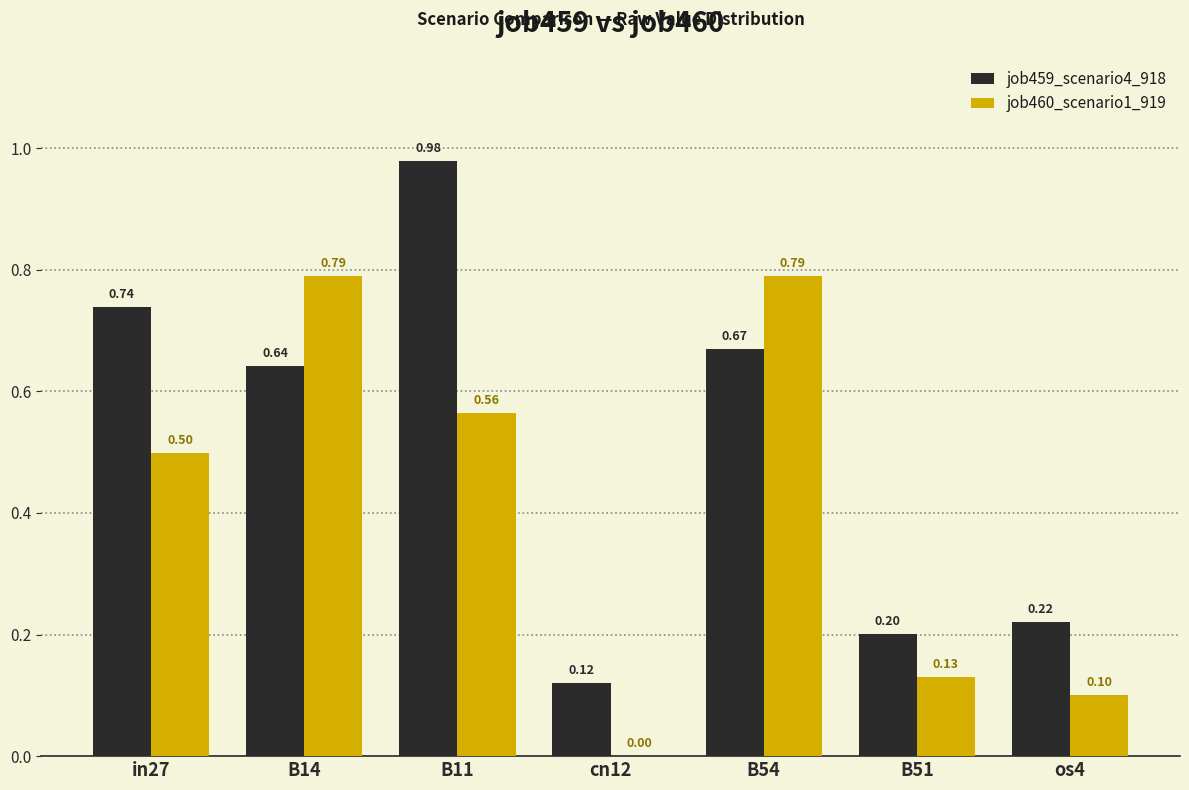

Count the number of data series in this chart.

2